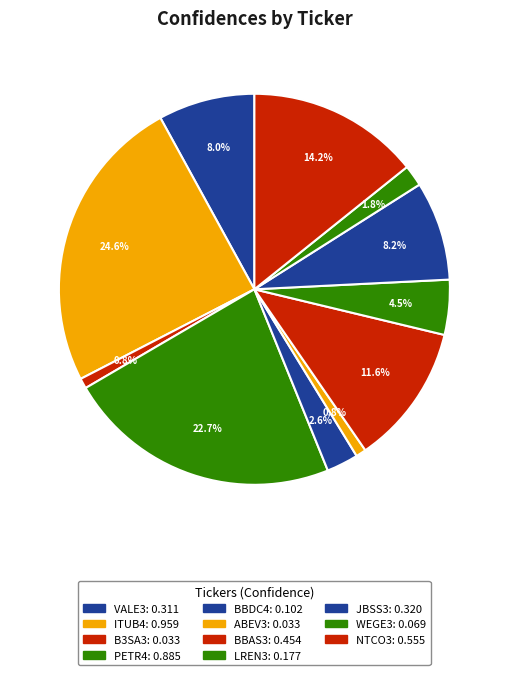

How many segments does this pie chart have?

11